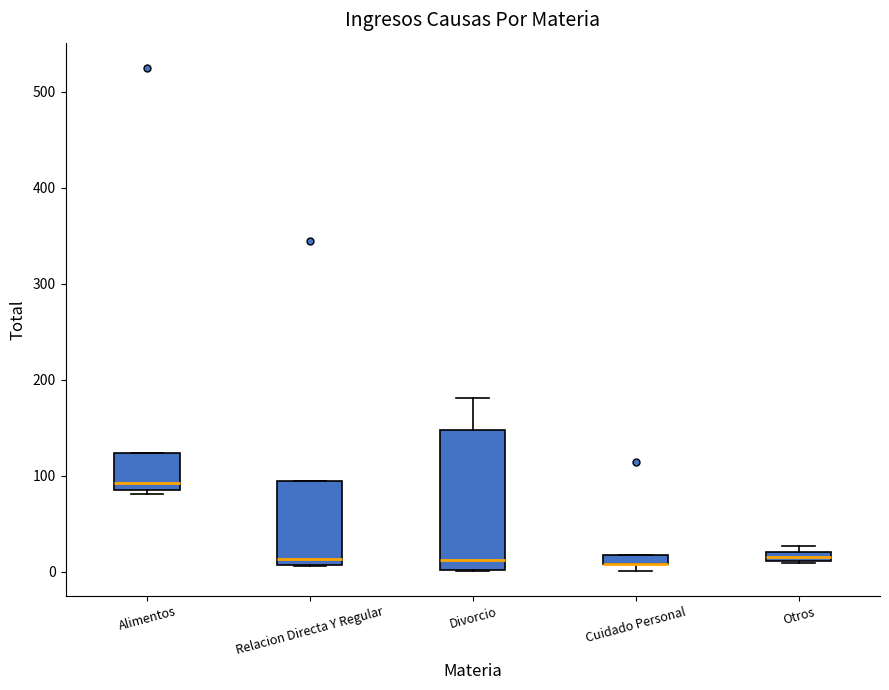

Comparing the boxes themselves (not the whiskers), which one is the tallest?

Divorcio